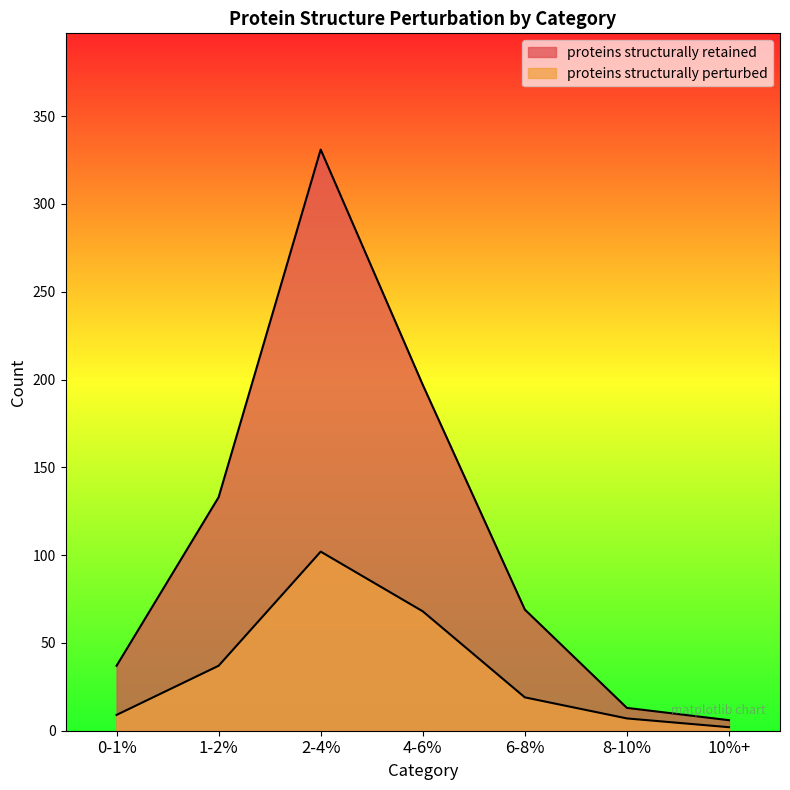

Reading right to left, extract all data points from this chart.

proteins structurally retained: 6	13	69	197	331	133	37
proteins structurally perturbed: 2	7	19	68	102	37	9